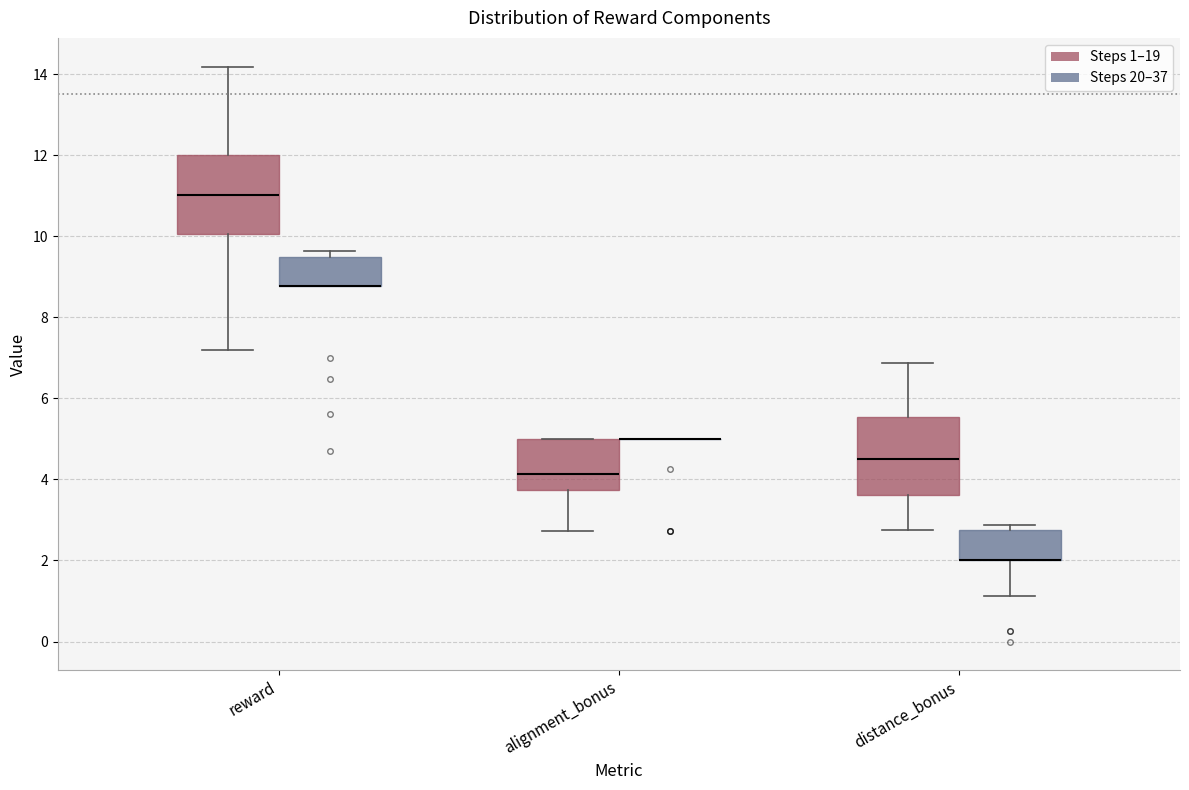

Reading left to right, read every box against the y-axis: the position of its median line, the range the box covers, and the ends of its whiskers. The values are not printed on the chart, so give them approximately, as read against the axis.

reward (Steps 1–19): median 11.0, box 10.0 to 12.0, whiskers 7.2 to 14.2
reward (Steps 20–37): median 8.8 (drawn on the box's lower edge), box 8.8 to 9.4, whiskers 8.8 to 9.6
alignment_bonus (Steps 1–19): median 4.2, box 3.8 to 5.0, whiskers 2.8 to 5.0
alignment_bonus (Steps 20–37): box collapsed to a line at 5.0, whiskers 5.0 to 5.0
distance_bonus (Steps 1–19): median 4.6, box 3.6 to 5.6, whiskers 2.8 to 6.8
distance_bonus (Steps 20–37): median 2.0 (drawn on the box's lower edge), box 2.0 to 2.8, whiskers 1.2 to 2.8 (just above the box's upper edge)